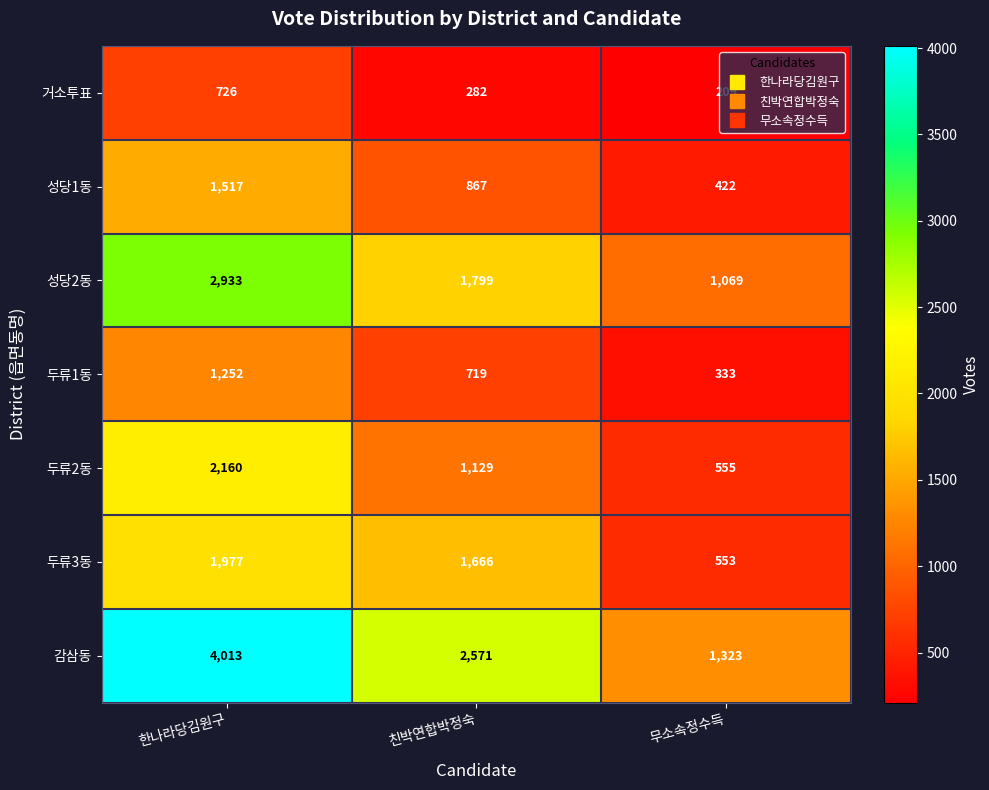

Is the value of 거소투표 at 무소속정수득 greater than the value of 두류1동 at 친박연합박정숙?

No